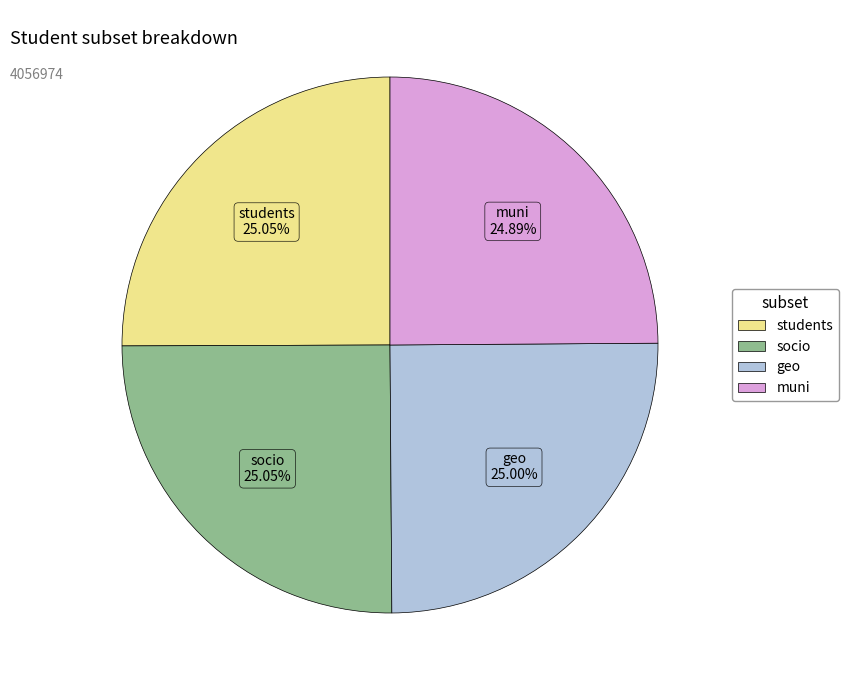

What is the ratio of the value at socio to the value at students?

1.0